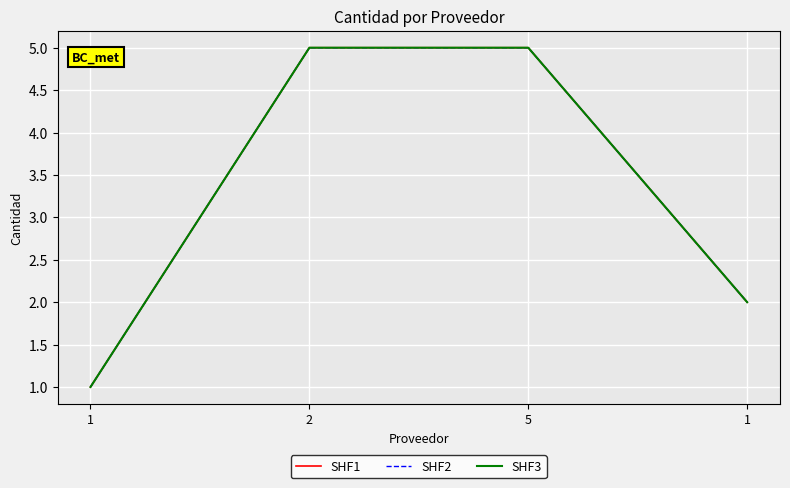

Is this an area chart (filled region under the line)?

No